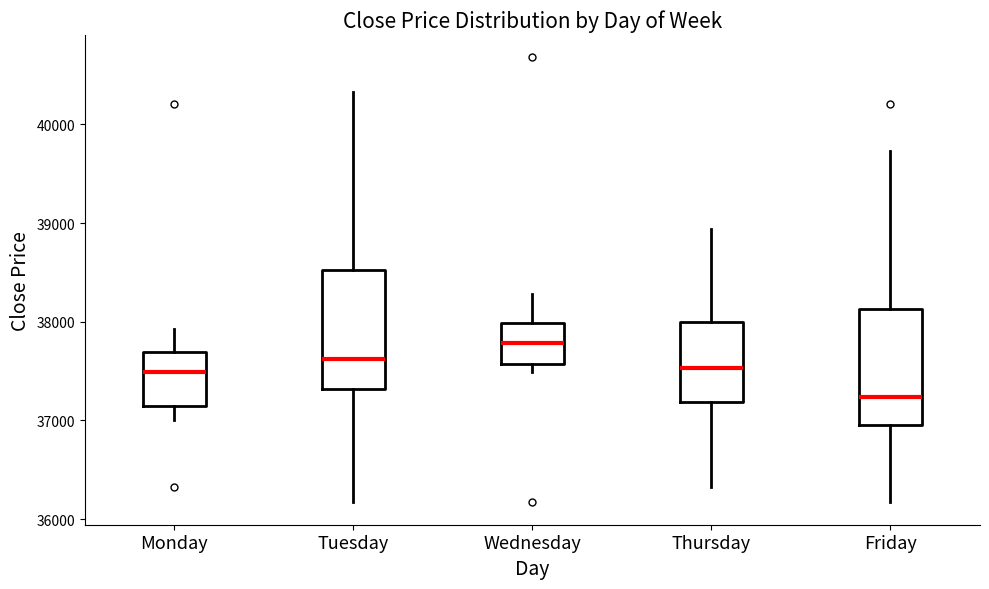

Reading left to right, read every box against the y-axis: the position of its median line, the range the box covers, and the ends of its whiskers. The values are not printed on the chart, so give them approximately, as read against the axis.

Monday: median 37500, box 37100 to 37700, whiskers 37000 to 37900
Tuesday: median 37600, box 37300 to 38500, whiskers 36200 to 40300
Wednesday: median 37800, box 37600 to 38000, whiskers 37500 to 38300
Thursday: median 37500, box 37200 to 38000, whiskers 36300 to 38900
Friday: median 37200, box 36900 to 38100, whiskers 36200 to 39700